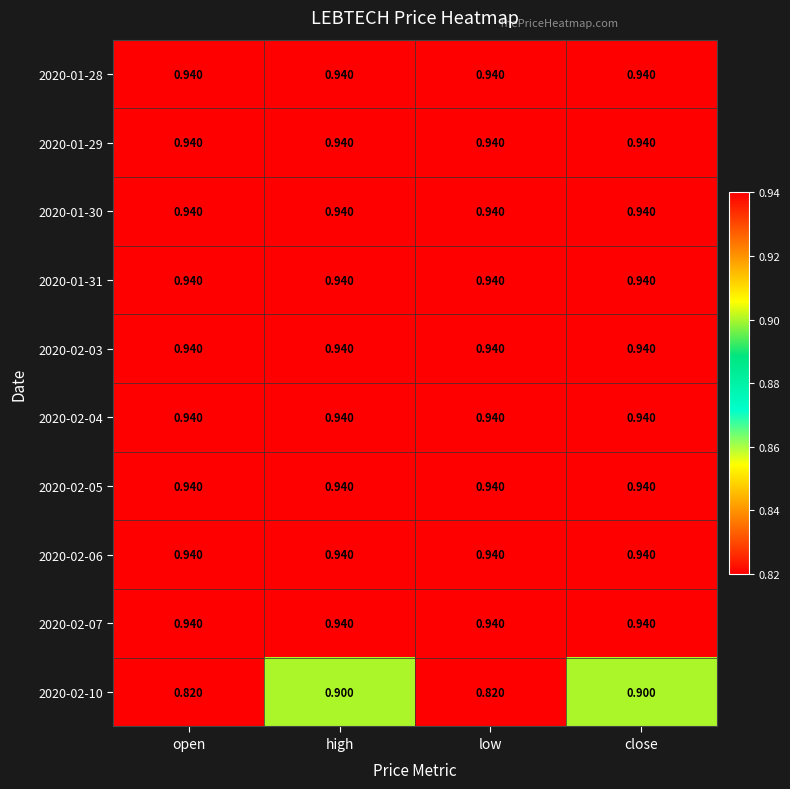

Count the number of categories in the chart.

4